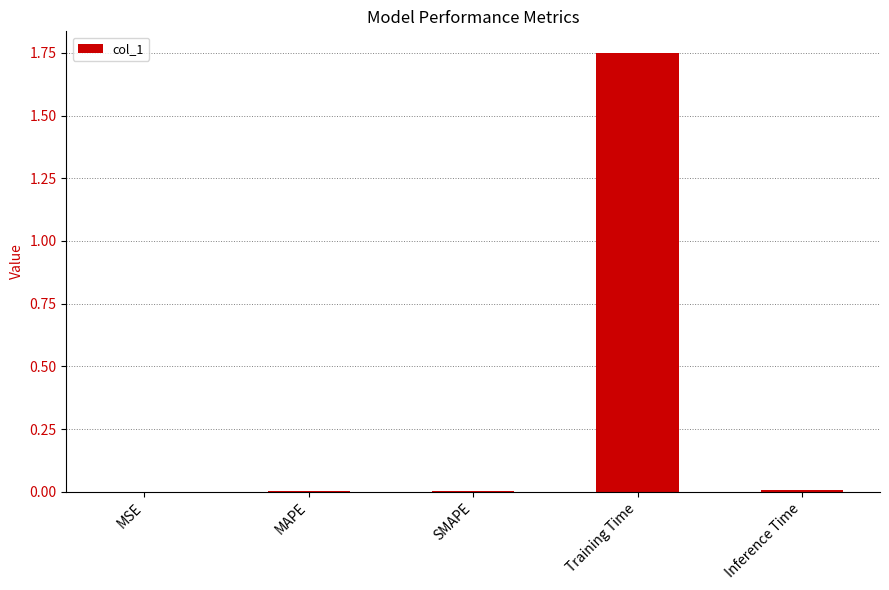

True or false: the data shows 0.0 at Inference Time.

True